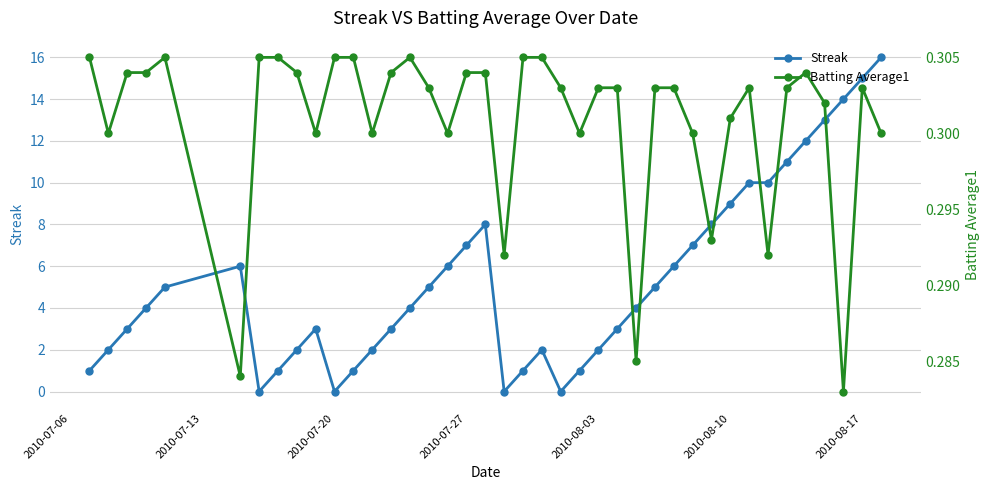

True or false: Batting Average1 has more than 1 interior local peaks.

True